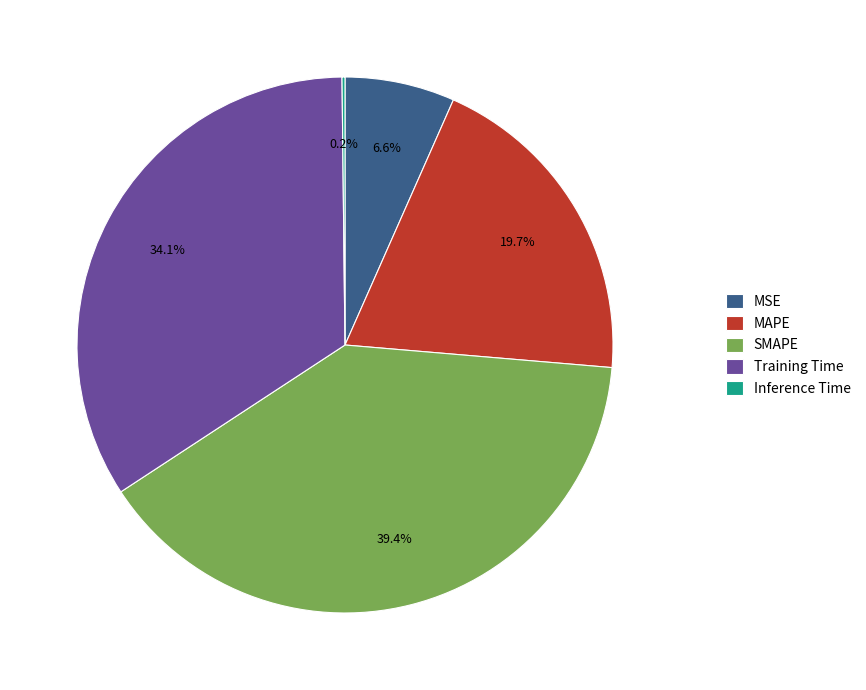

What is the largest slice in the pie chart?

SMAPE